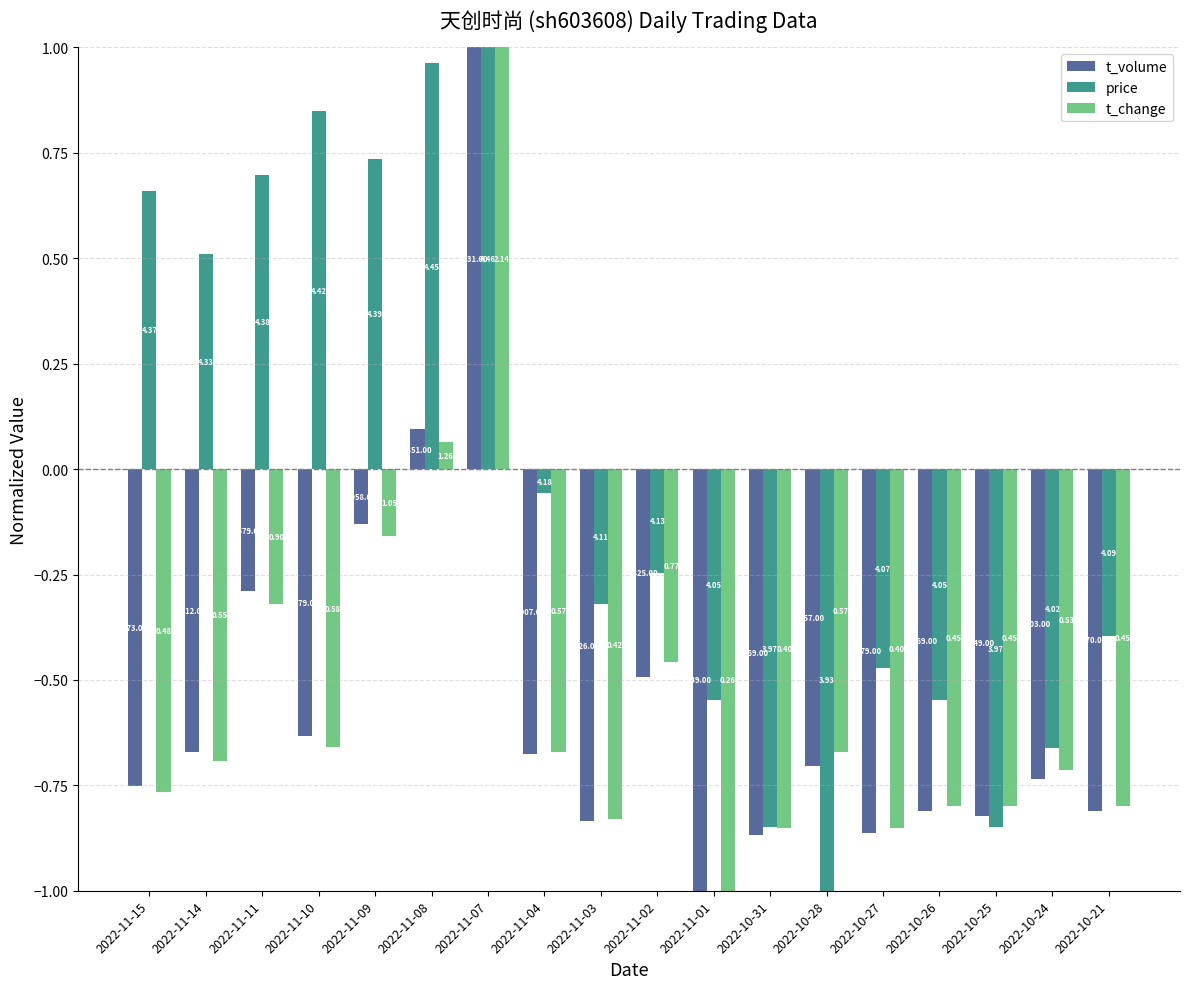

How many groups of bars are there?

18